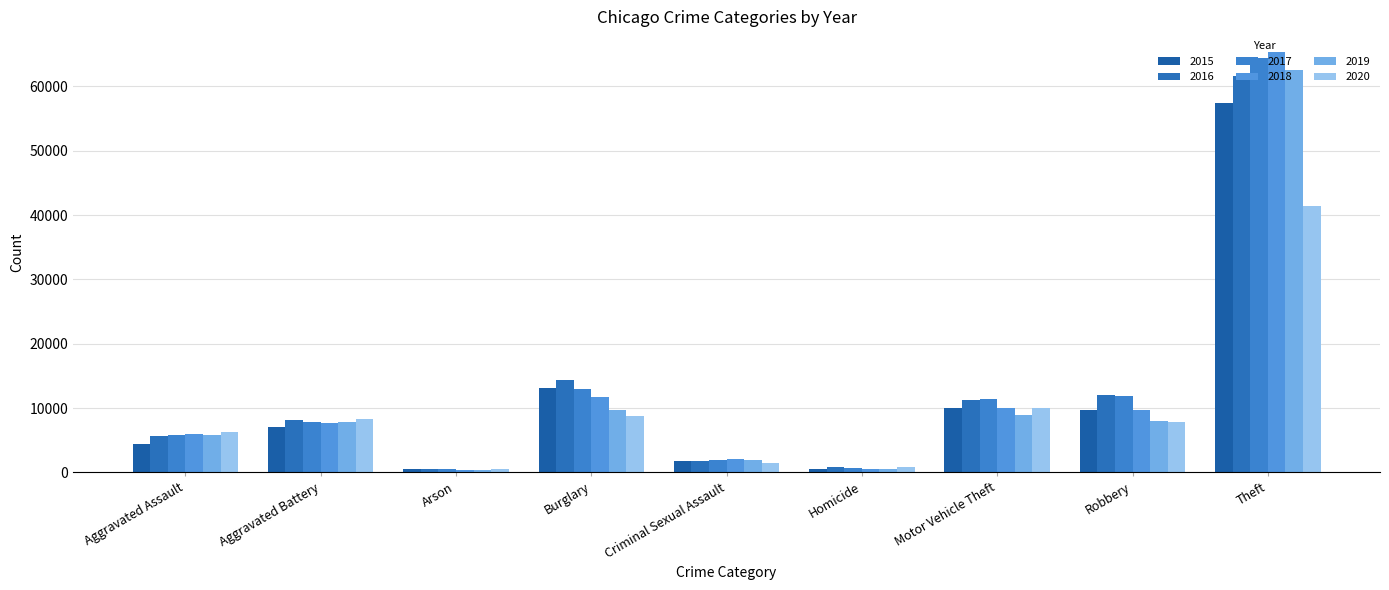

Between Criminal Sexual Assault and Homicide, which series saw the biggest shift?

2018